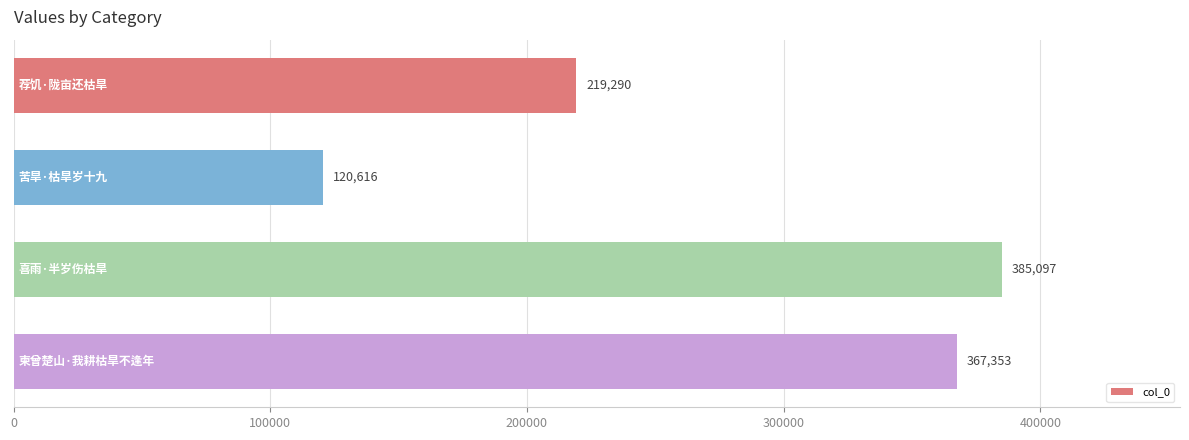

What is the smallest value displayed?

120616